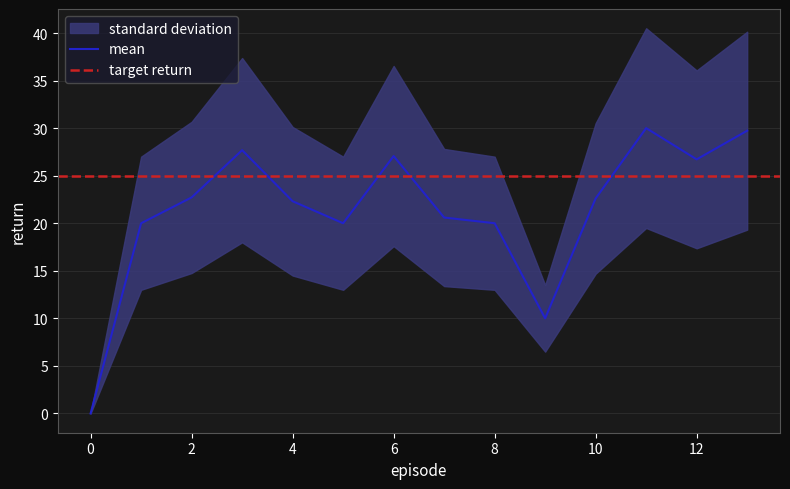

At which category does the data reach its first local peak?

3